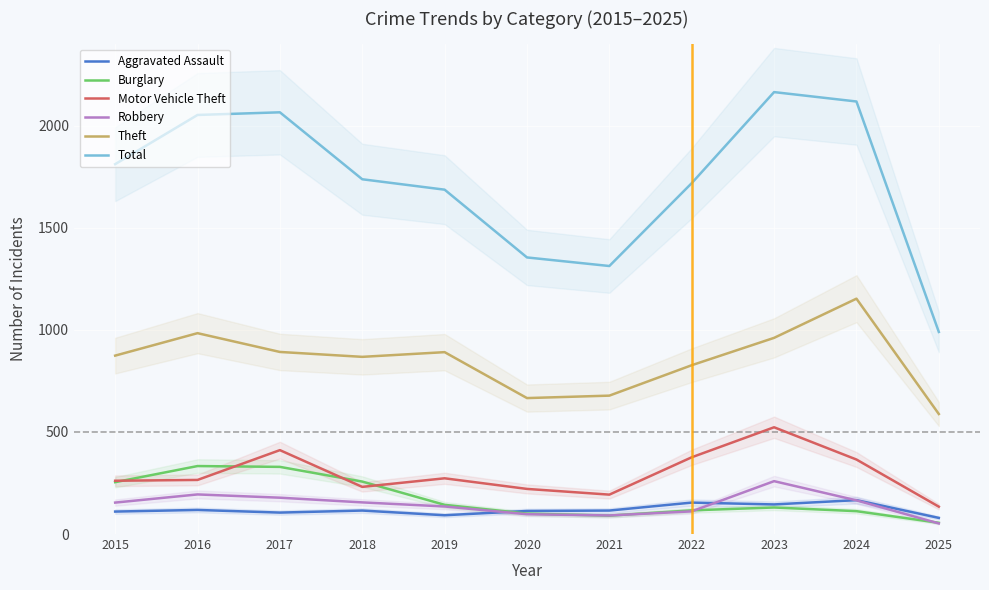

Which series has the largest total across all categories?

Total